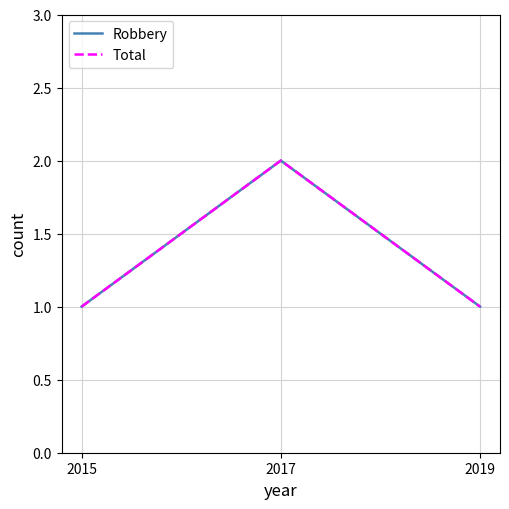

Does the chart have visible grid lines?

Yes